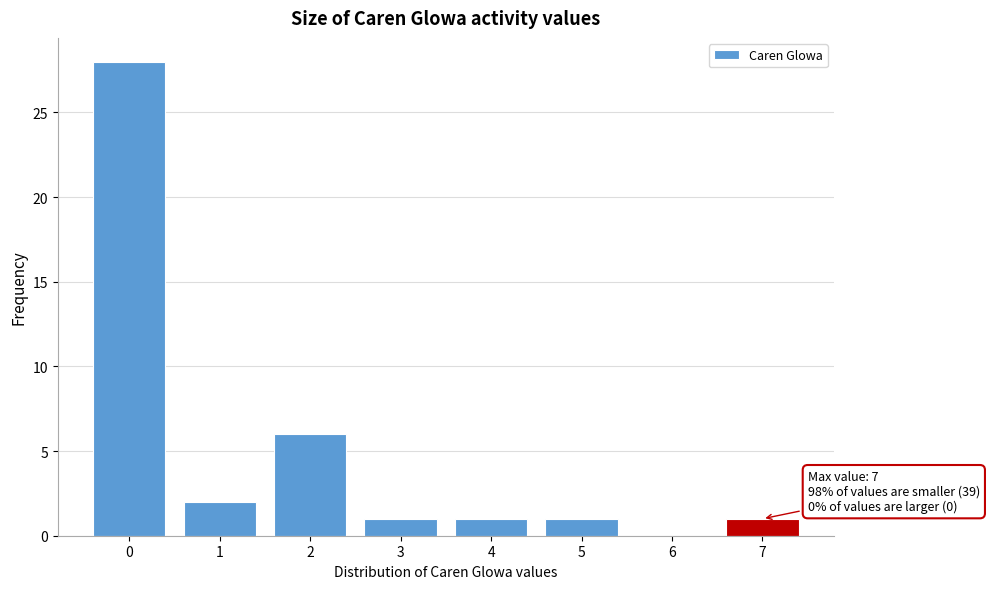

Which range on the x-axis has the tallest bar?

-0.5 to 0.5